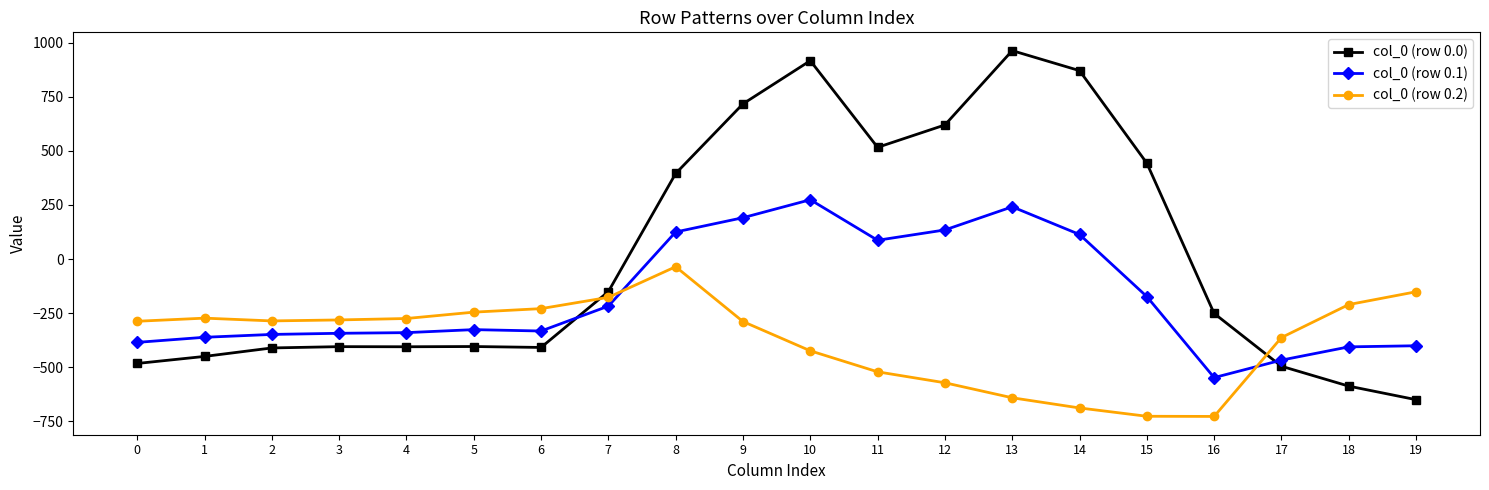

How many negative values does the col_0 (row 0.0) series have?

12